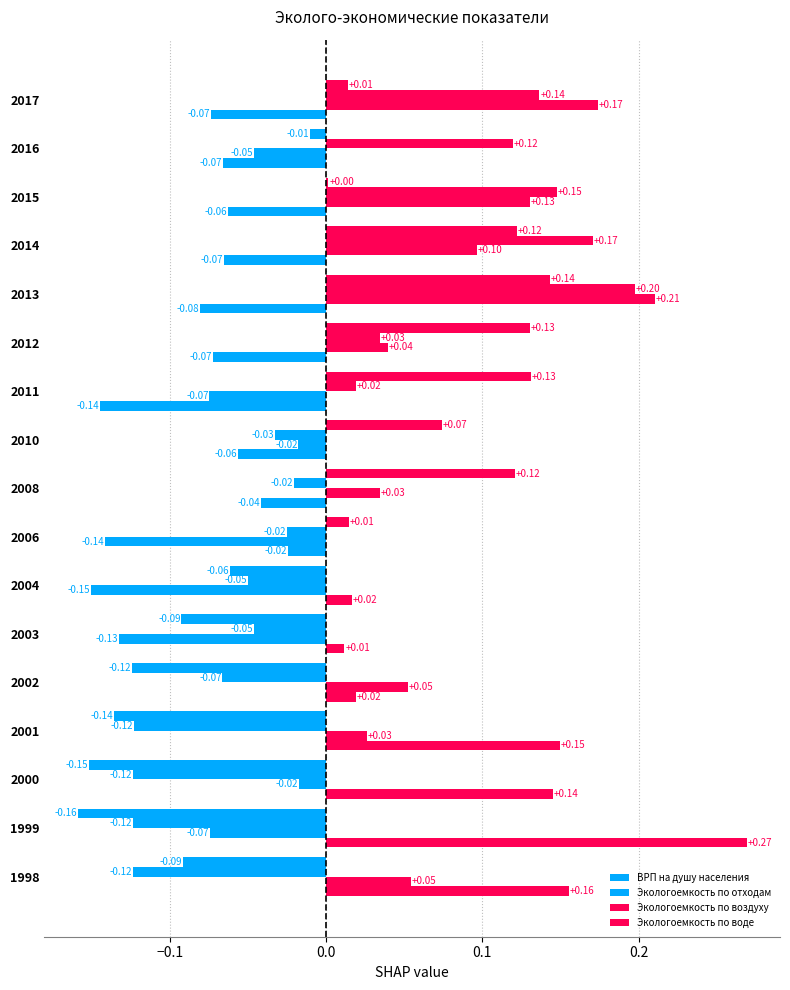

How many values in ВРП на душу населения are below zero?

8